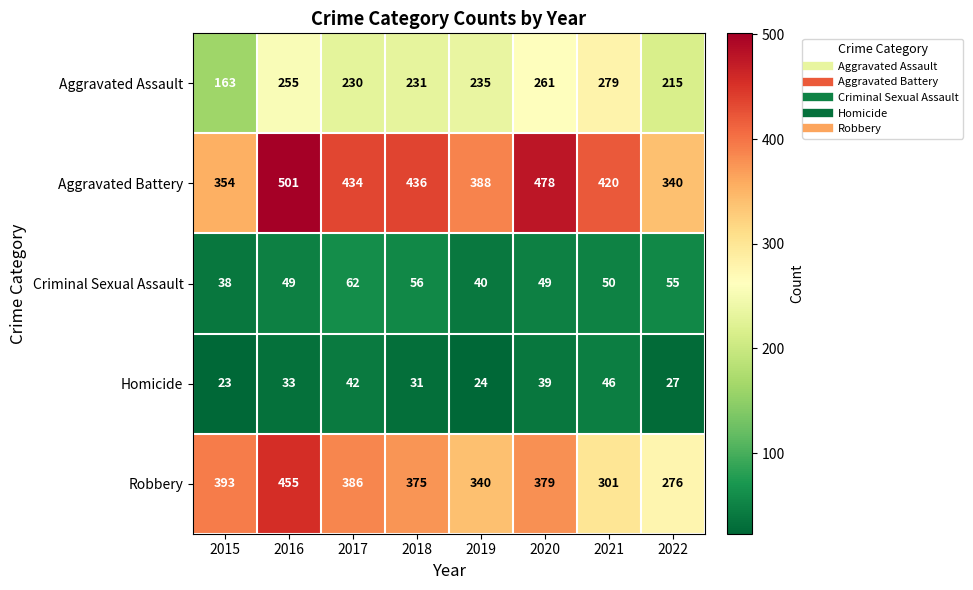

At which label is Aggravated Assault closest to 221?

2022